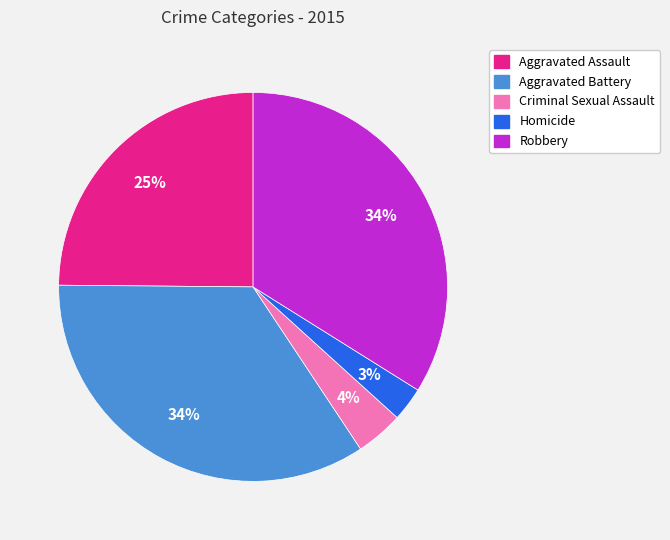

To the nearest percent, what is the difference between the Aggravated Assault and Robbery slice percentages?

9%